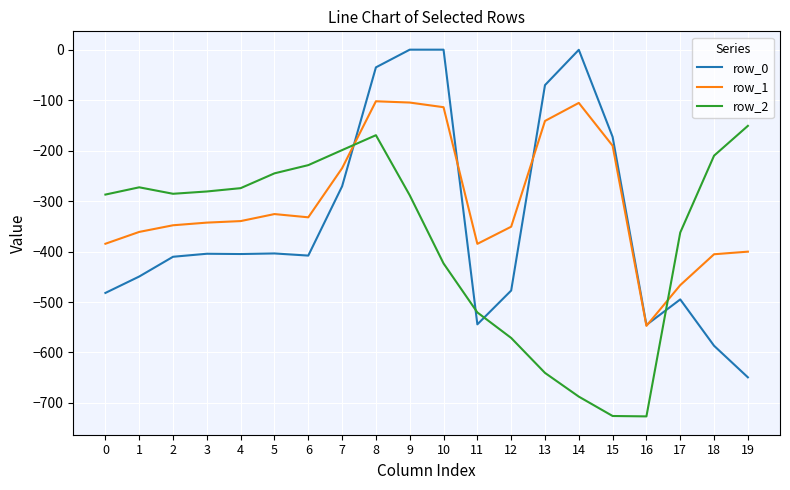

Where does the row_1 series first go above -339?

5